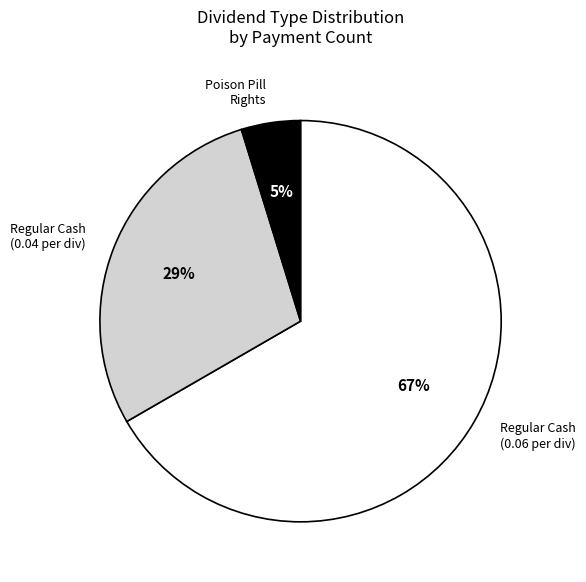

What is the ratio of the value at Regular Cash (0.06 per div) to the value at Regular Cash (0.04 per div)?

2.3